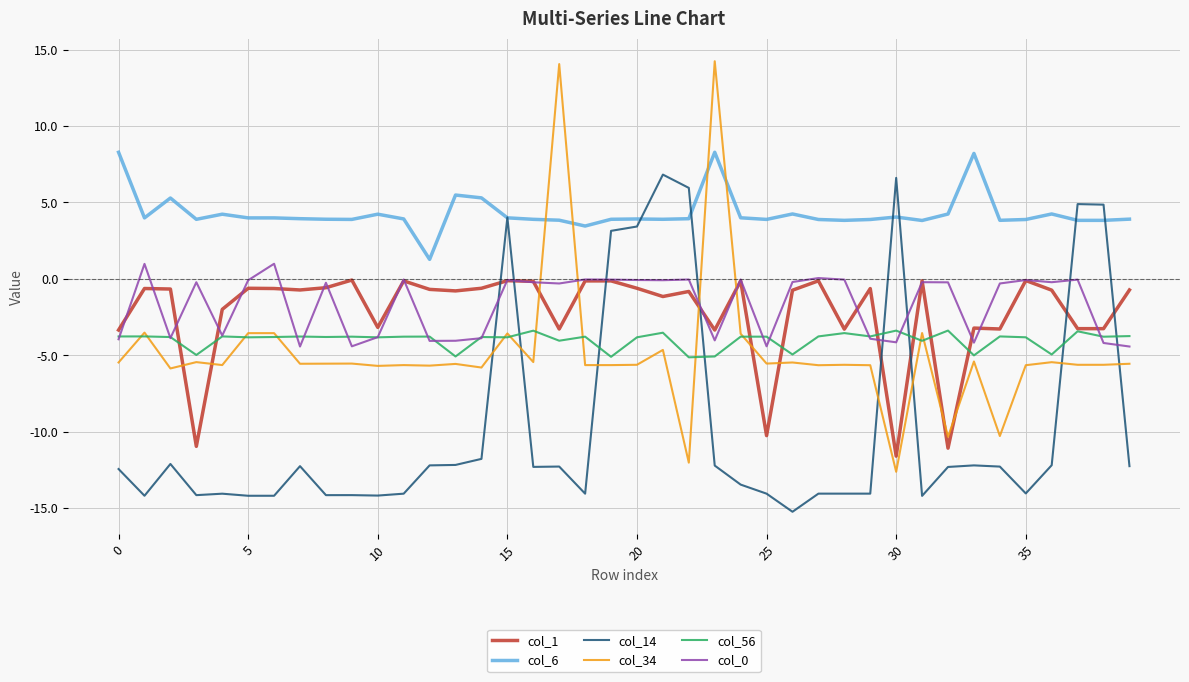

What is the smallest value displayed?

-15.2